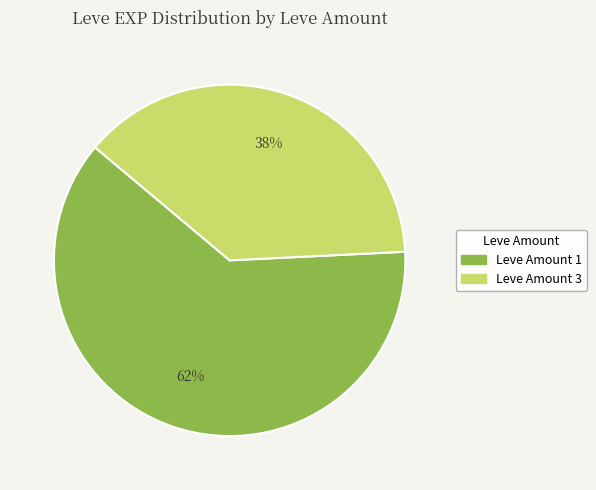

To the nearest percent, what is the difference between the largest and smallest slice percentages?

24%